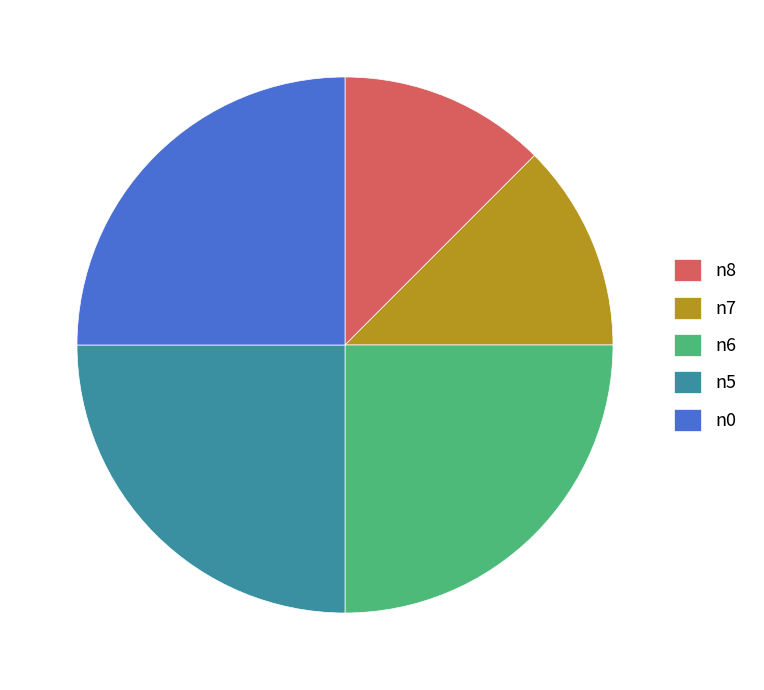

Does n0 represent more than half of the total?

No